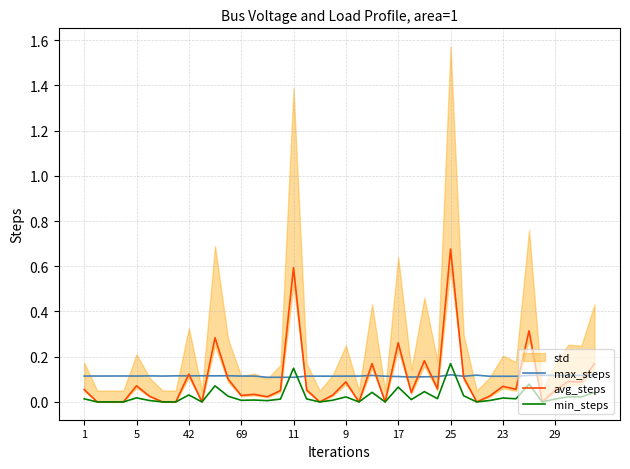

Where is max_steps nearest to the value 0?

14